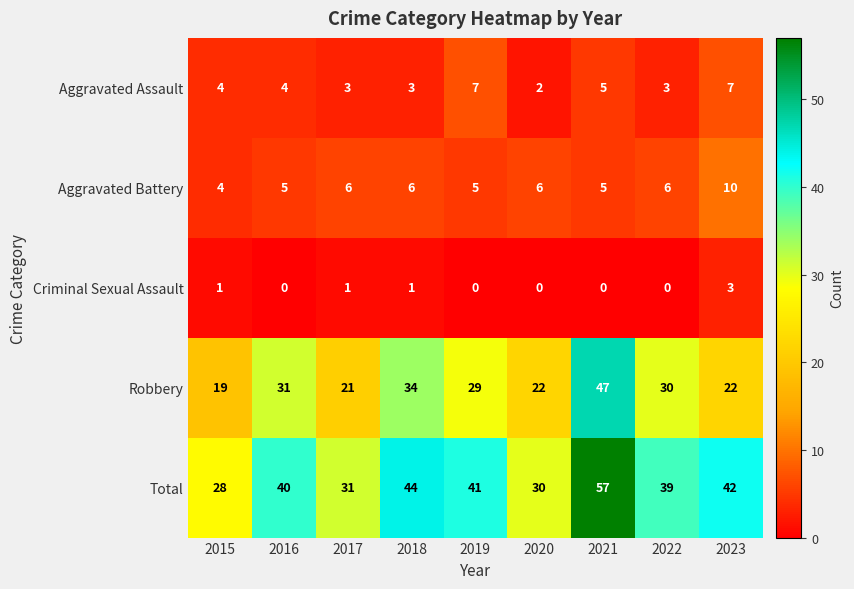

Is it true that Total equals 13 at 2015?

False